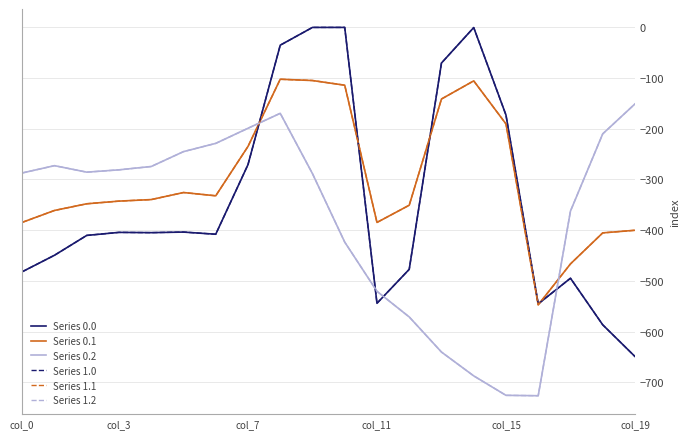

What is the difference between the maximum and second lowest values in the Series 0.1 series?

364.3